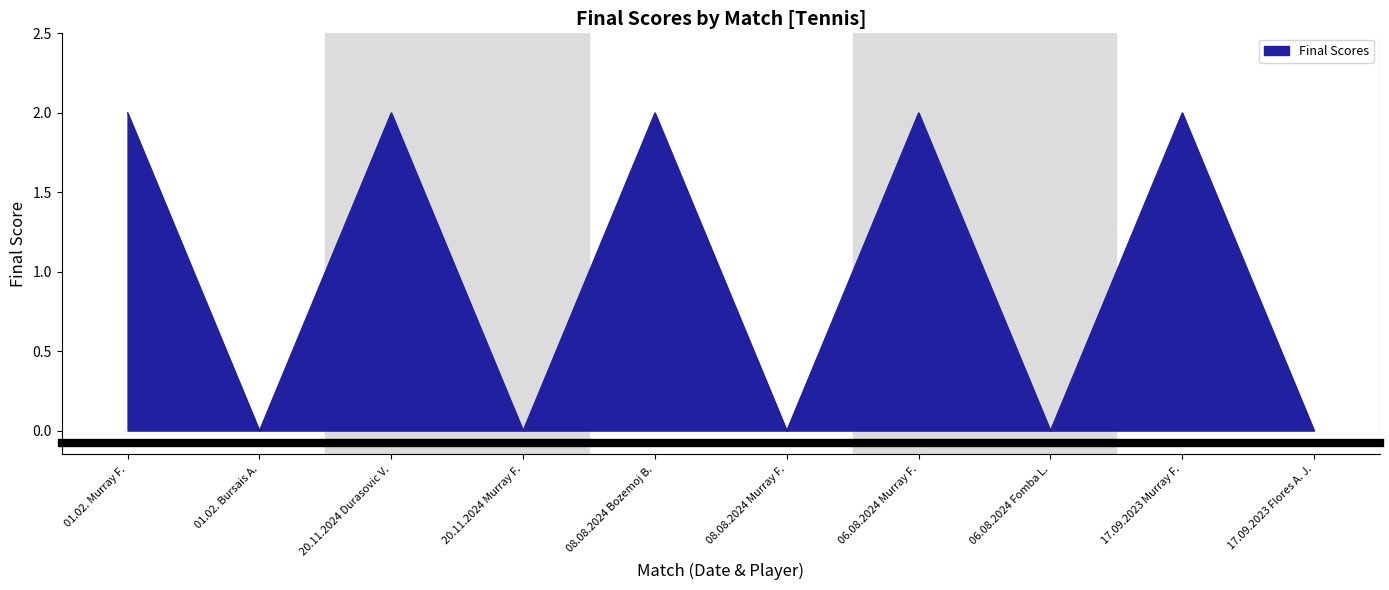

Reading left to right, what are all the values shown in this chart?

2	0	2	0	2	0	2	0	2	0